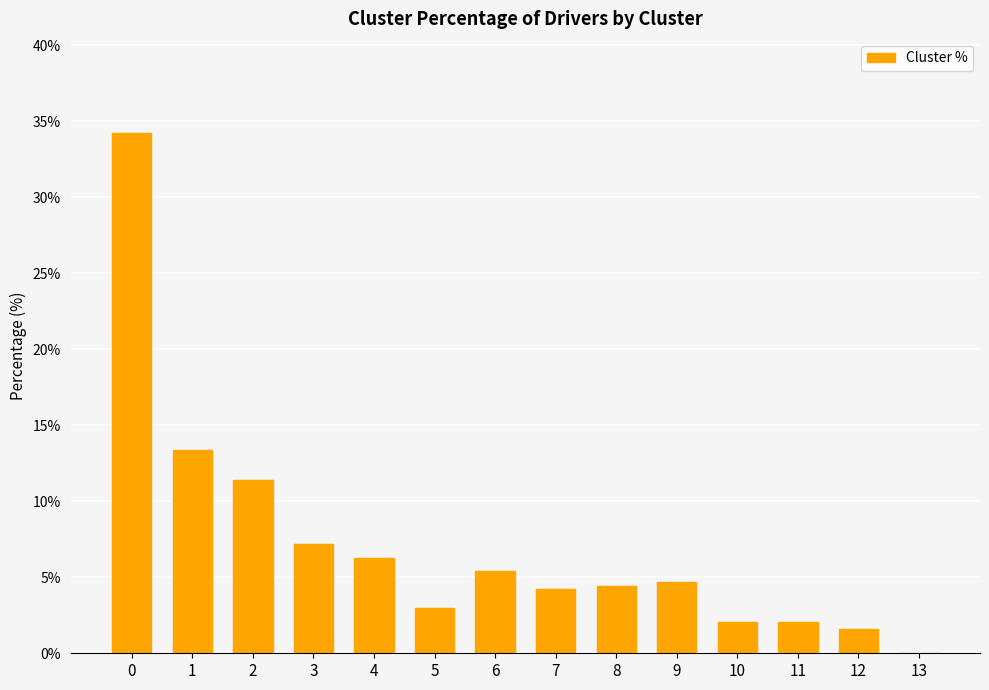

What is the change in value from 3 to 11?

-5.1